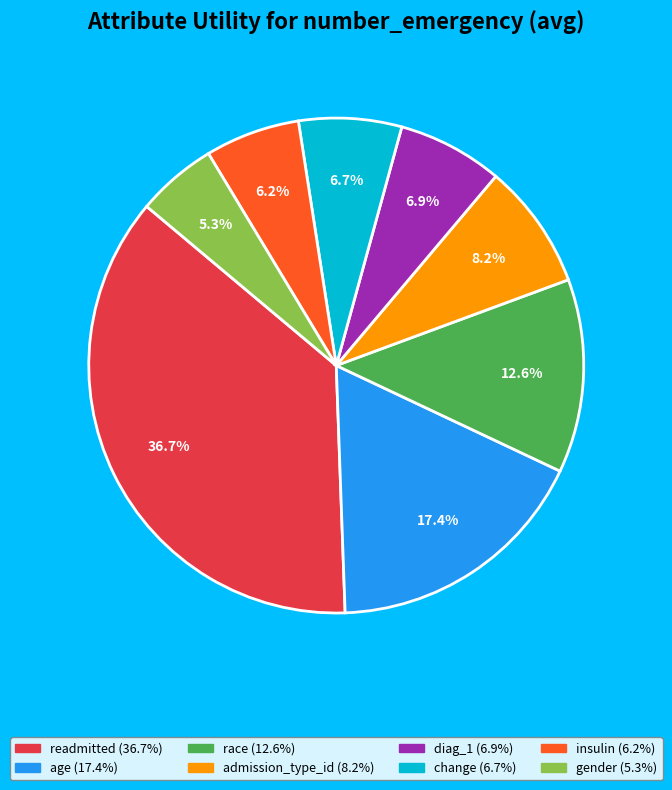

Does change account for over 50% of the chart?

No